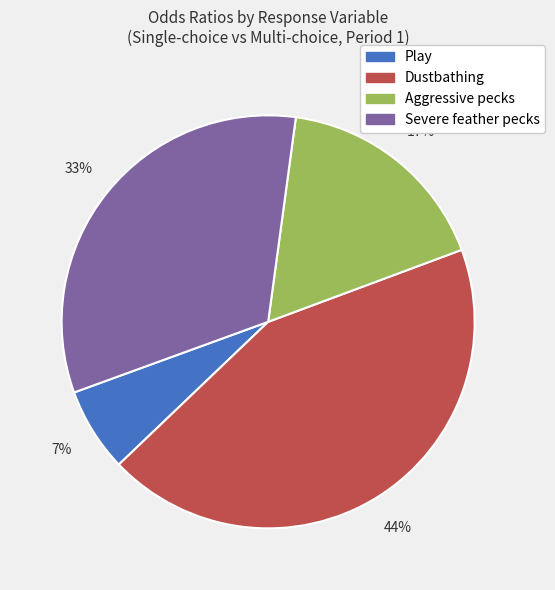

Which has a higher value, Dustbathing or Severe feather pecks?

Dustbathing